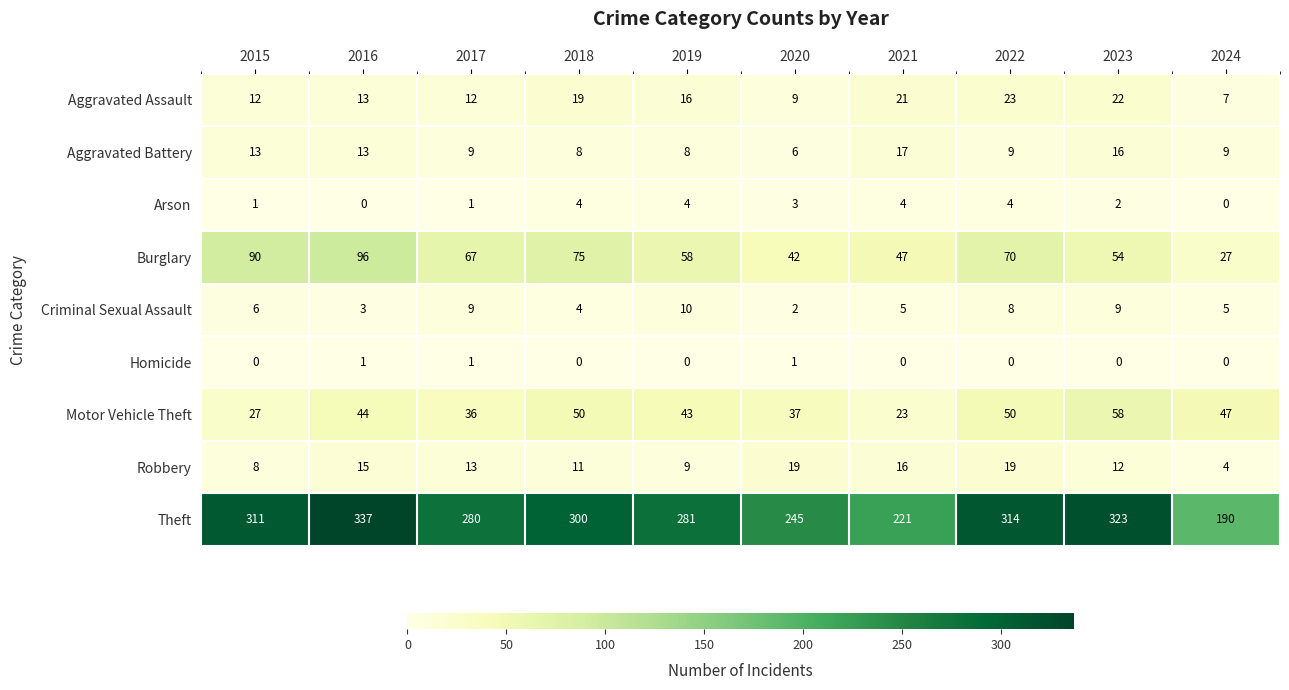

Which series has the largest range (max minus min)?

Theft